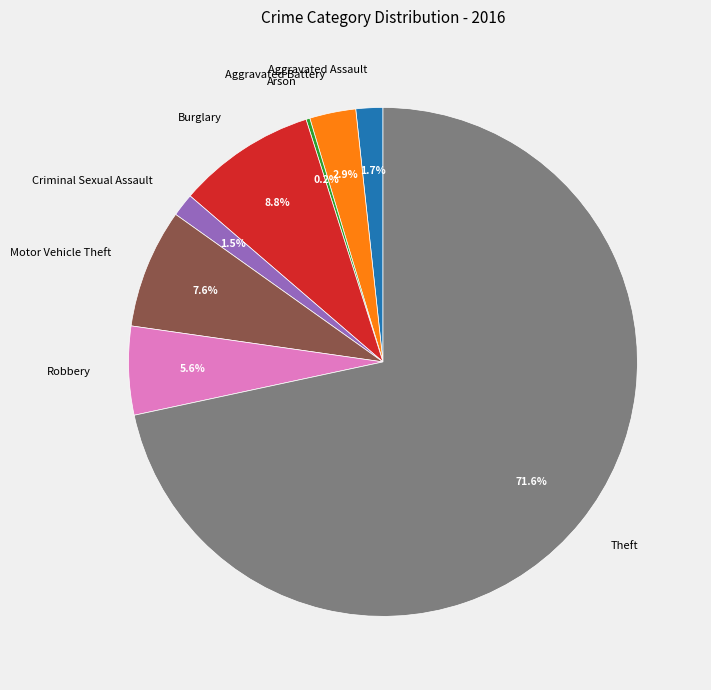

Which slice is the largest?

Theft